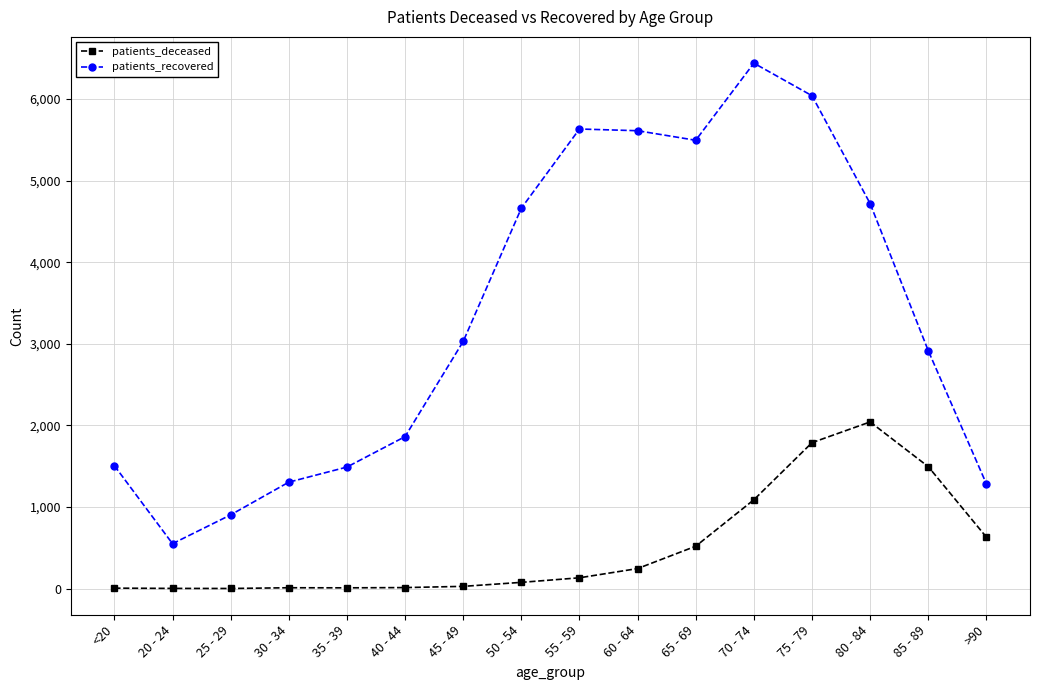

What is the sum of all patients_deceased values?

8096